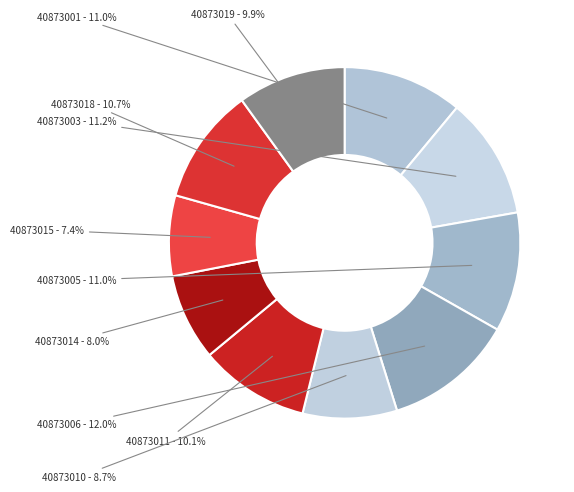

How many slices are in this pie chart?

10